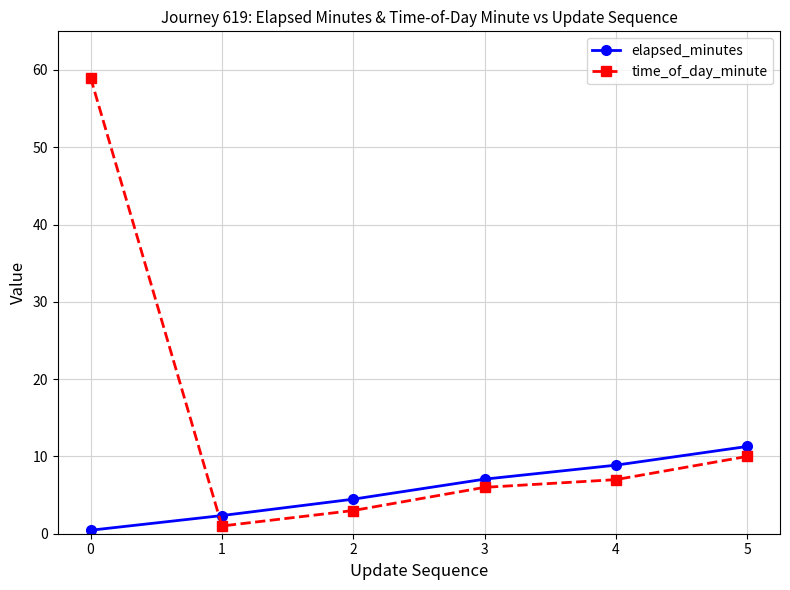

What is the difference between the second highest and minimum values in the elapsed_minutes series?

8.4